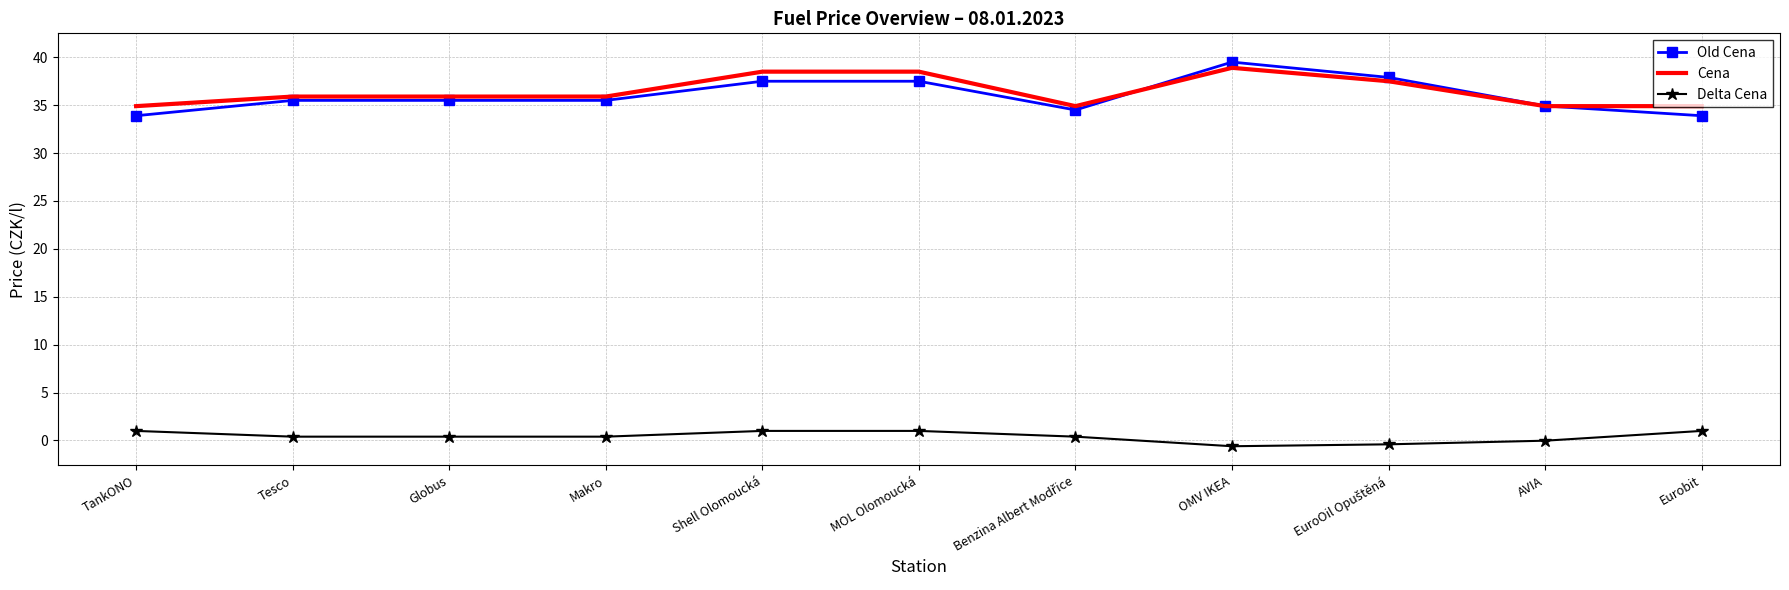

Which series has the largest total across all categories?

Cena